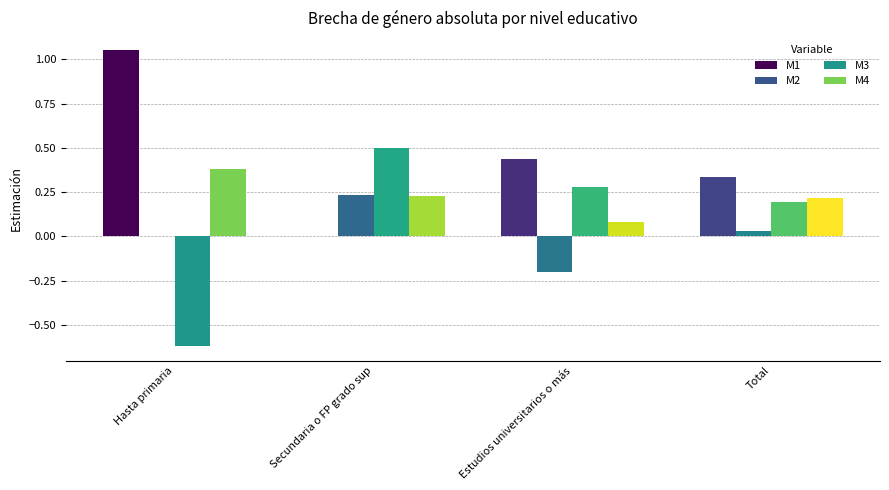

What is the total value across all series at Hasta primaria?

0.8